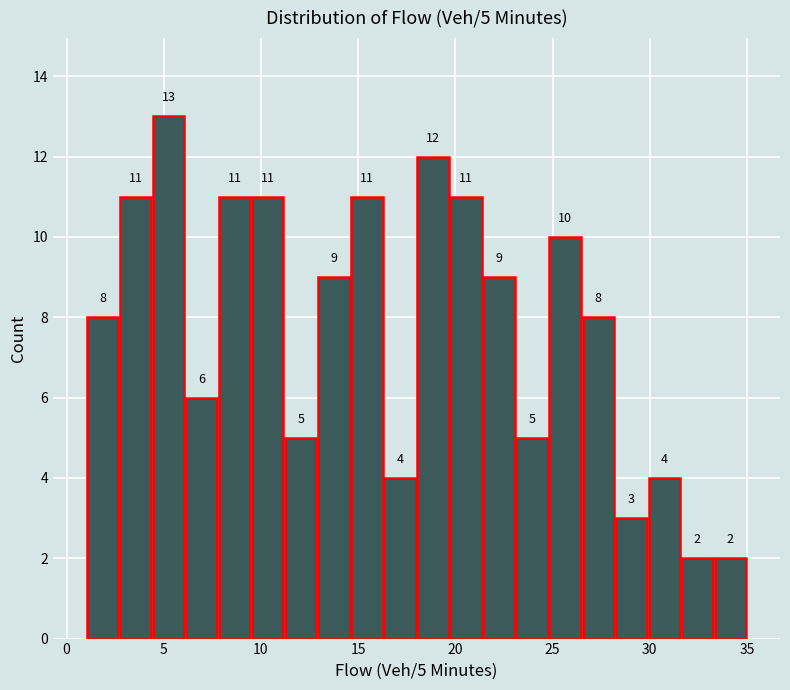

Read against the x-axis, roughly where is the centre of the tallest bar?

5.5